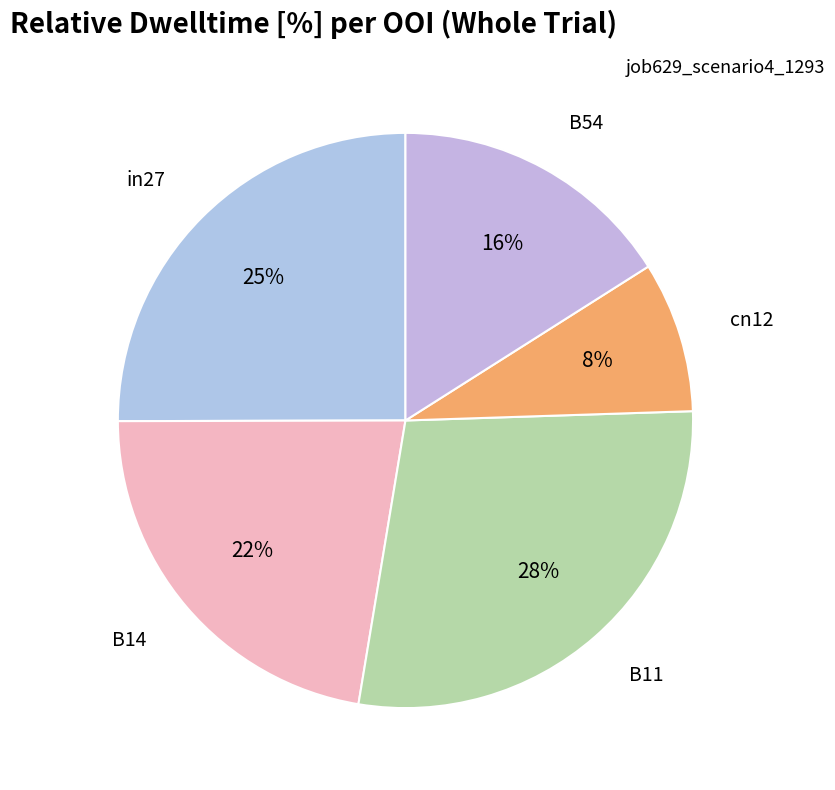

How many segments does this pie chart have?

5